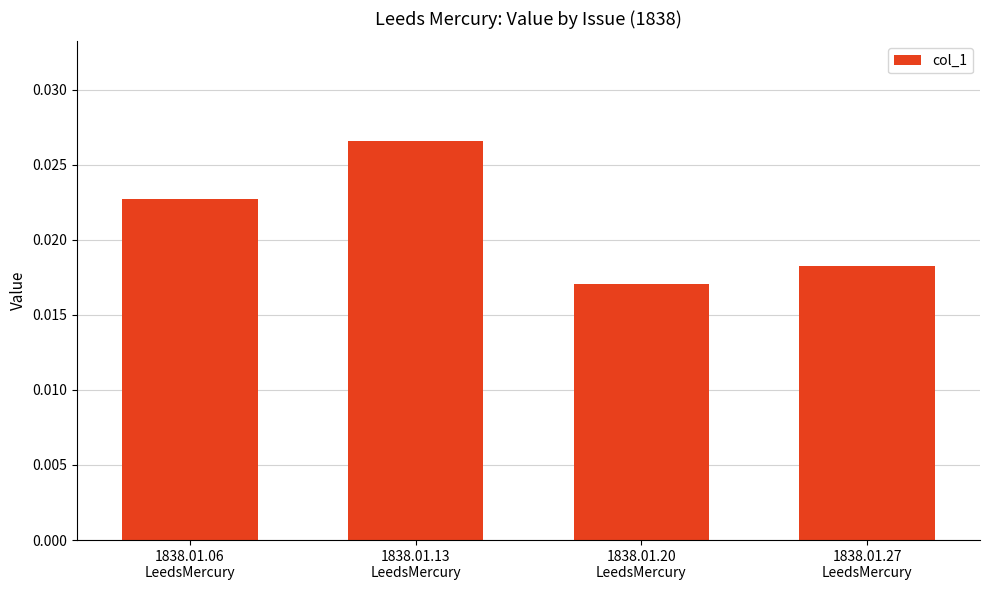

How many values are between 0 and 1?

4